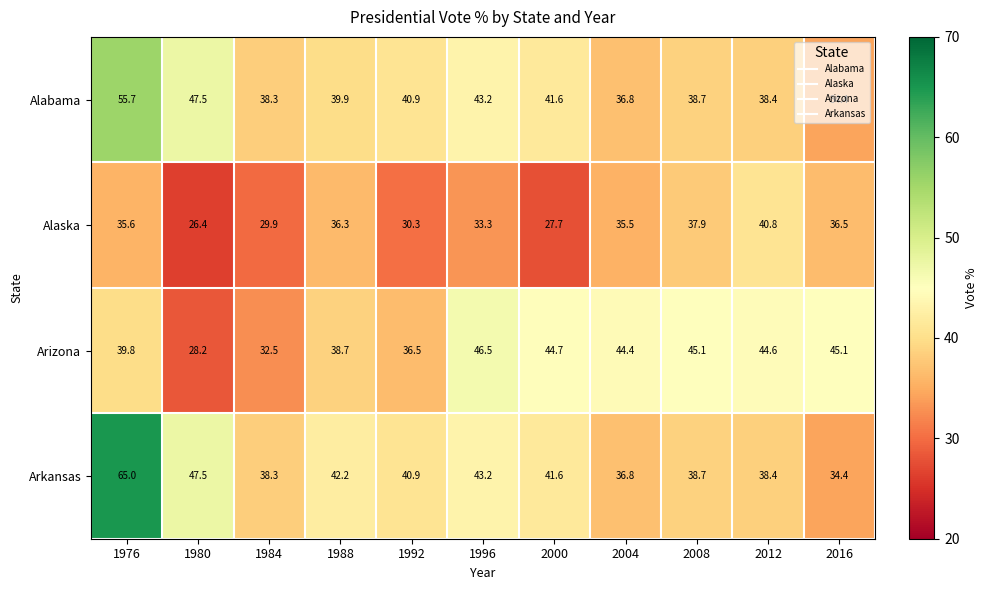

Where does the Alabama series first go above 39?

1976